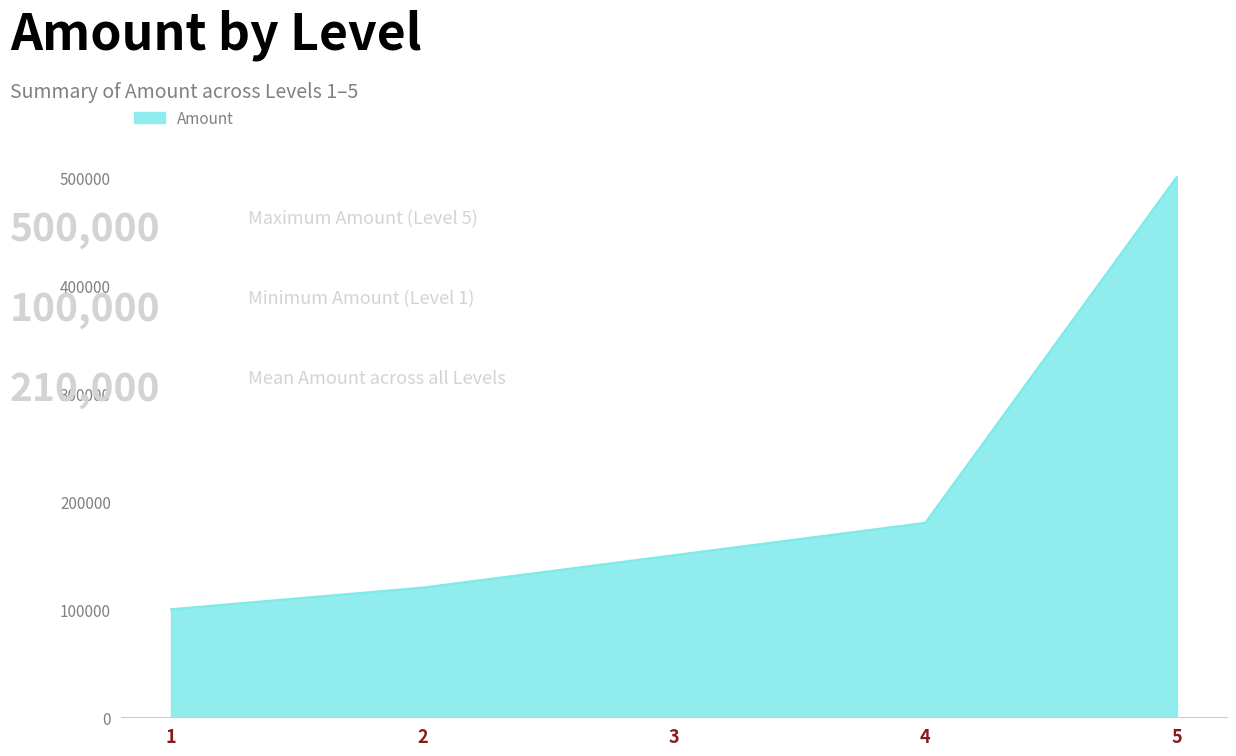

How many lines are shown in the chart?

1